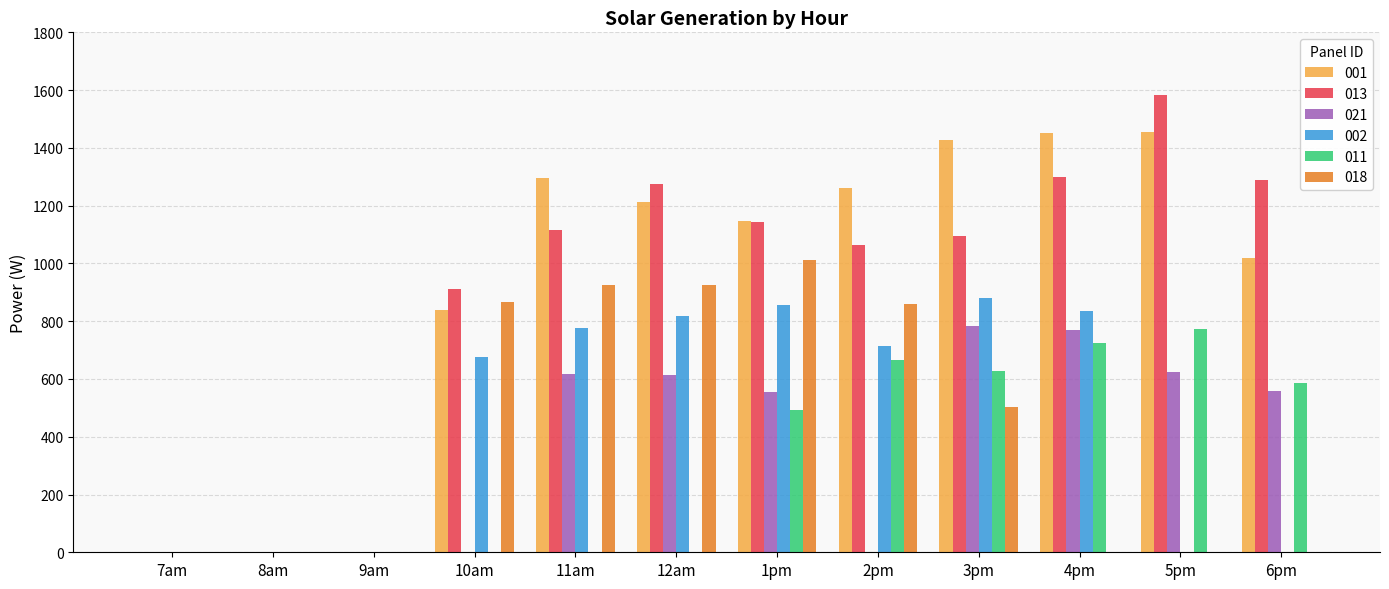

What is the average value of the 002 series?

462.7